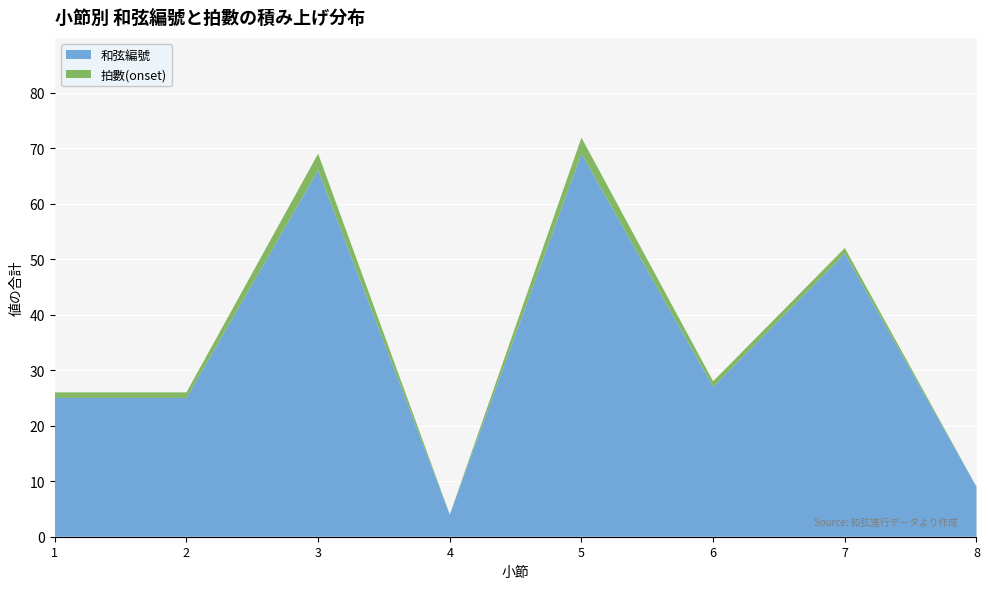

At which label does 和弦編號 reach its peak?

5